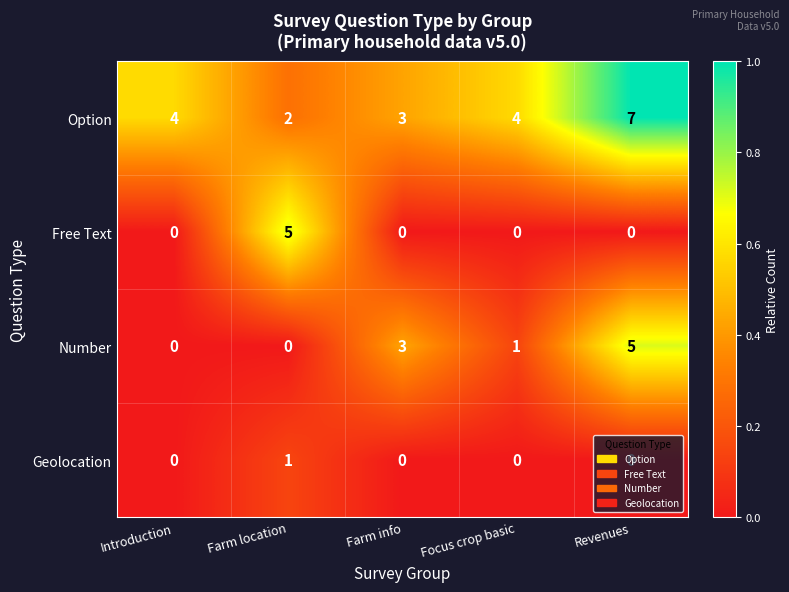

Which series changed the most between Introduction and Farm location?

Free Text